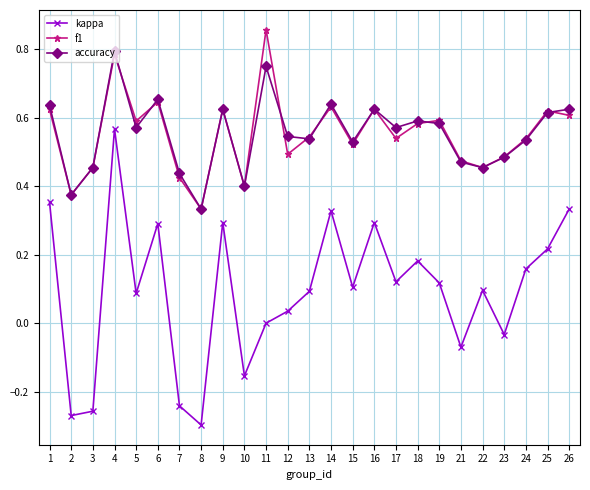

Which series has the widest spread of values?

kappa